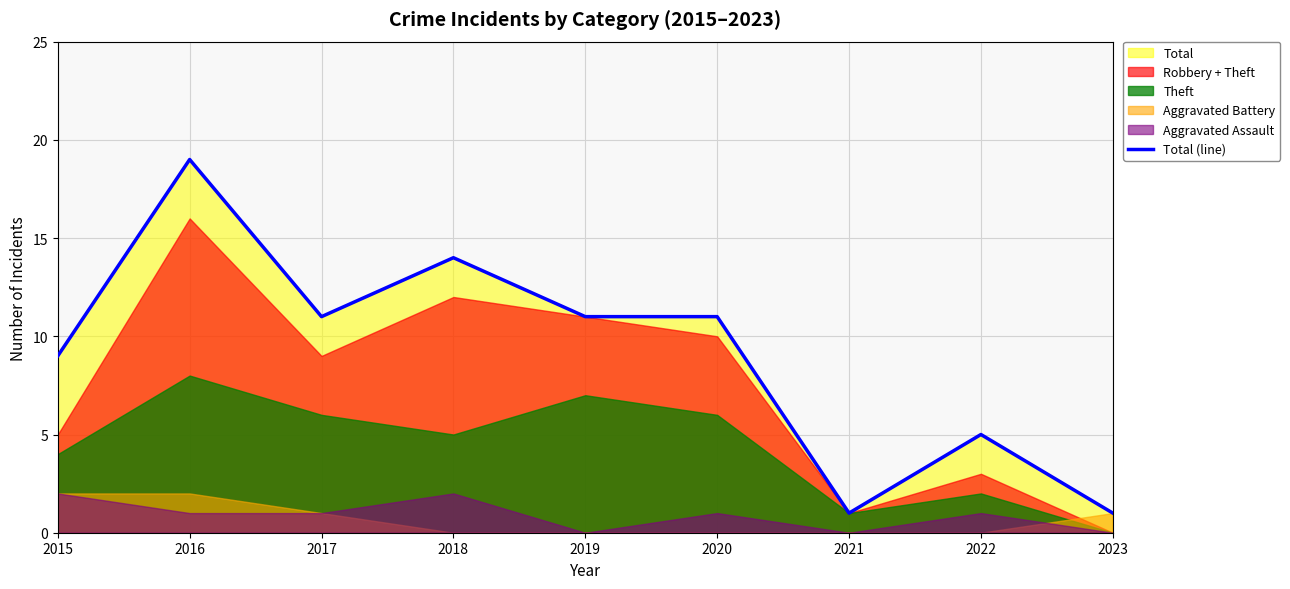

Where does the data first go above 11?

2016